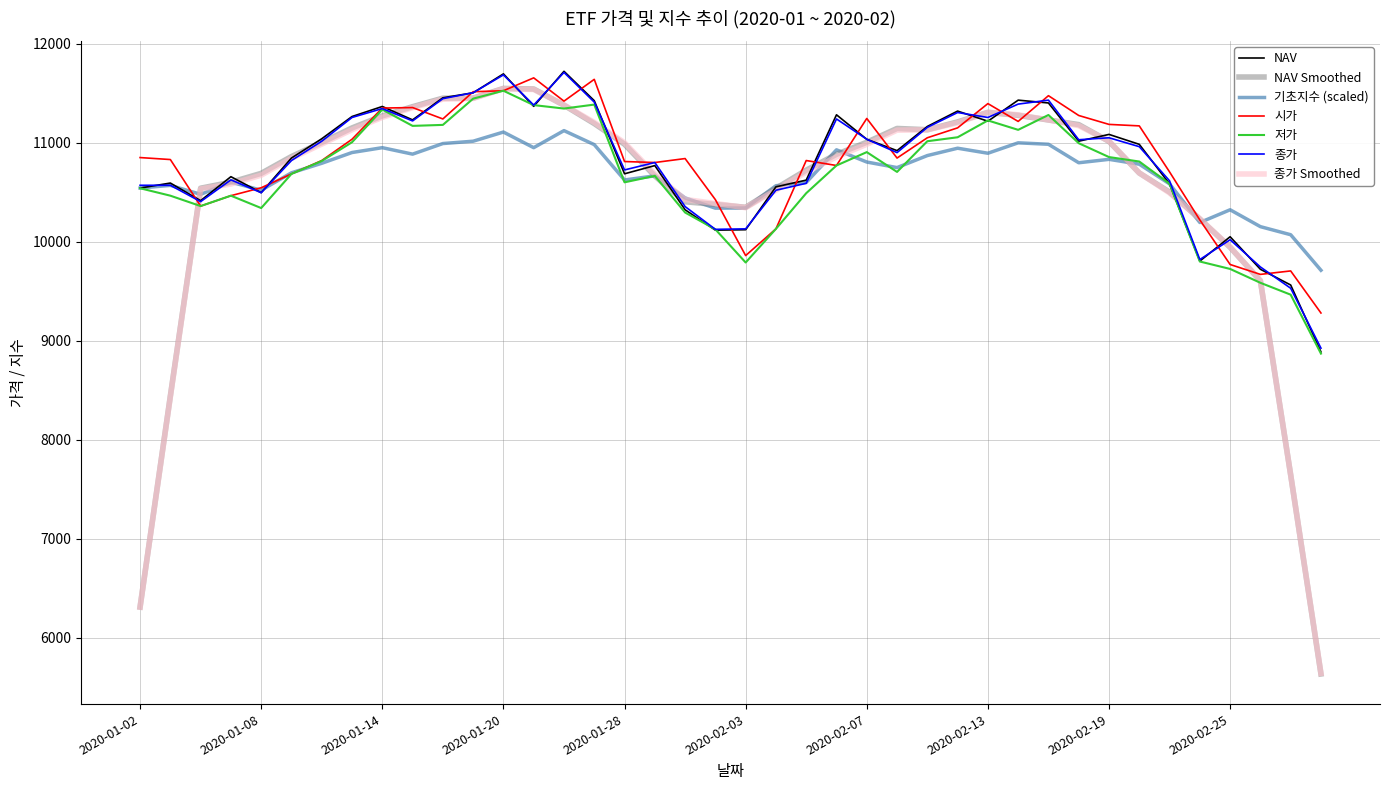

What is the maximum value shown in the chart?

11721.2